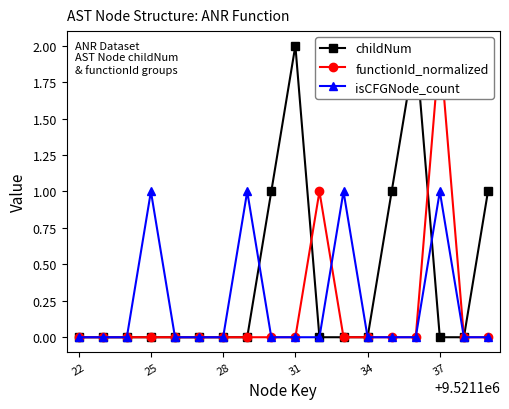

The isCFGNode_count series shows 0 at 22. True or false?

True